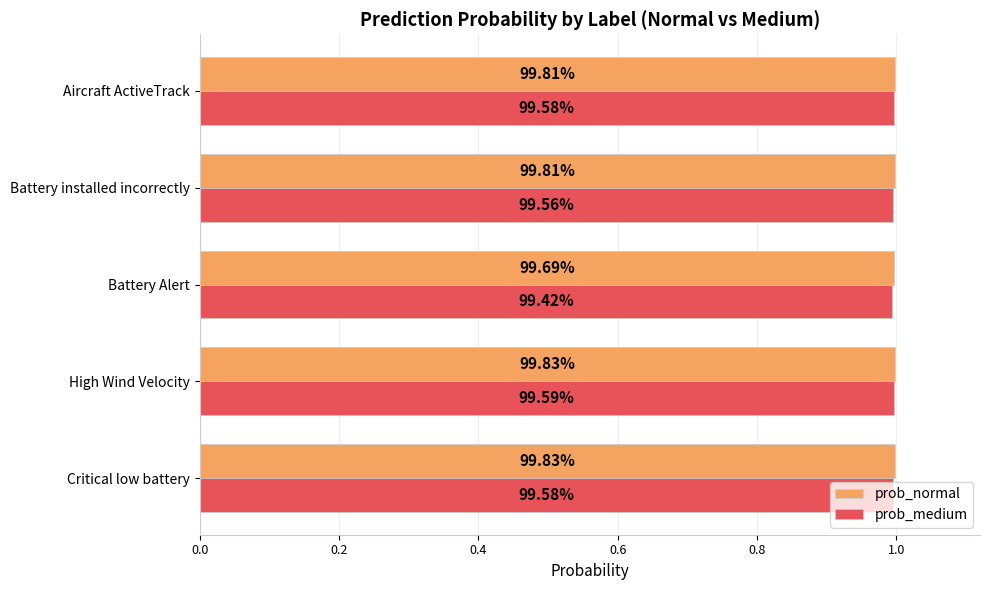

What are all the series names shown in the legend?

prob_normal, prob_medium